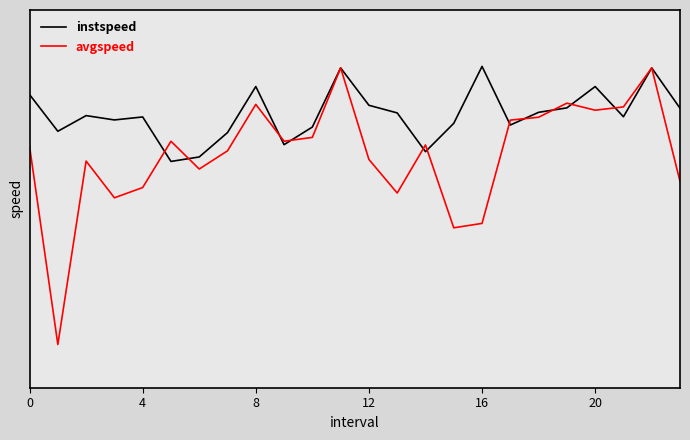

Reading right to left, list all the values displayed in this chart.

instspeed: 12.8	13.9	12.5	13.4	12.8	12.7	12.3	13.9	12.3	11.6	12.6	12.9	13.9	12.2	11.8	13.4	12.1	11.4	11.3	12.5	12.4	12.6	12.1	13.1
avgspeed: 10.7	13.9	12.8	12.7	12.9	12.5	12.4	9.6	9.4	11.7	10.4	11.3	13.9	12.0	11.9	12.9	11.6	11.1	11.9	10.6	10.3	11.3	6.2	11.7